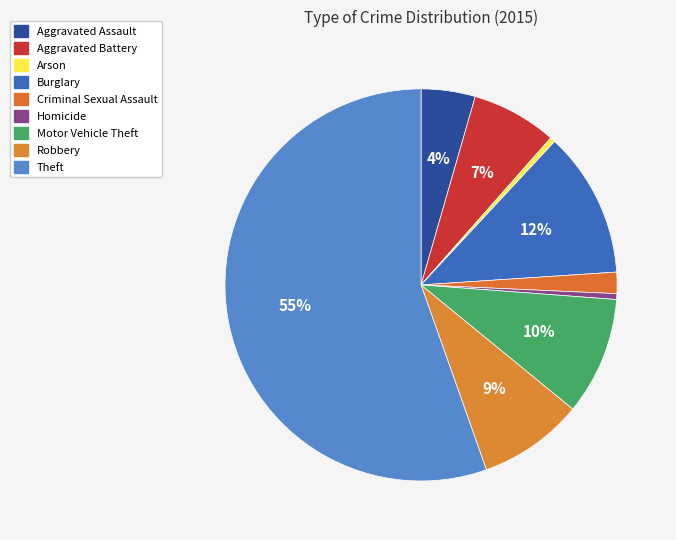

Which has a higher value, Aggravated Assault or Motor Vehicle Theft?

Motor Vehicle Theft